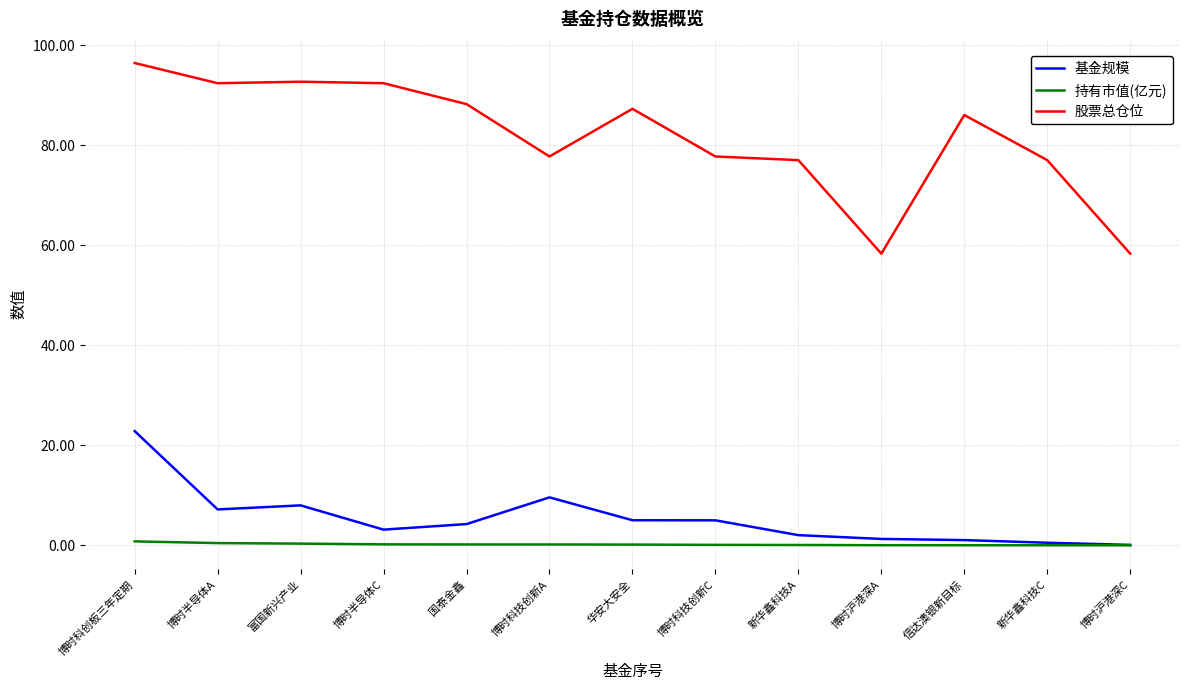

The 股票总仓位 series shows 92.7 at 富国新兴产业. True or false?

True